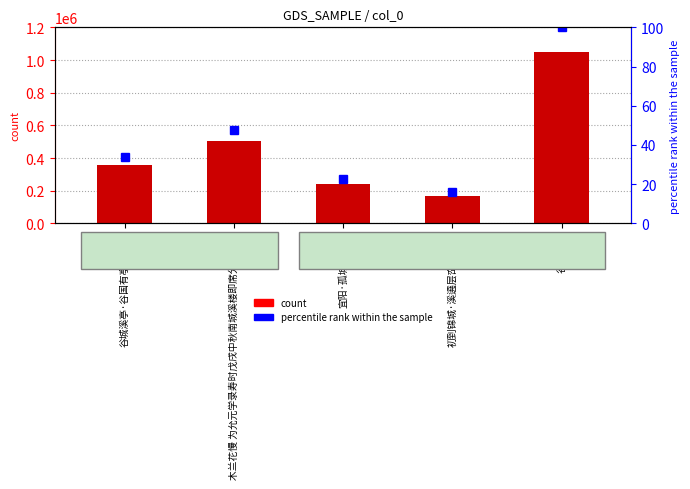

Reading right to left, transcribe all the data shown in this chart.

谷城溪亭=1051900	初到锦城·溪遶层峦路遶溪=168953	宜阳·孤城溪洞里=239716	木兰花慢 为允元学录寿时戊戌中秋南城溪楼即席分得微字=501885	谷城溪亭·谷国有亭溪水边=355219